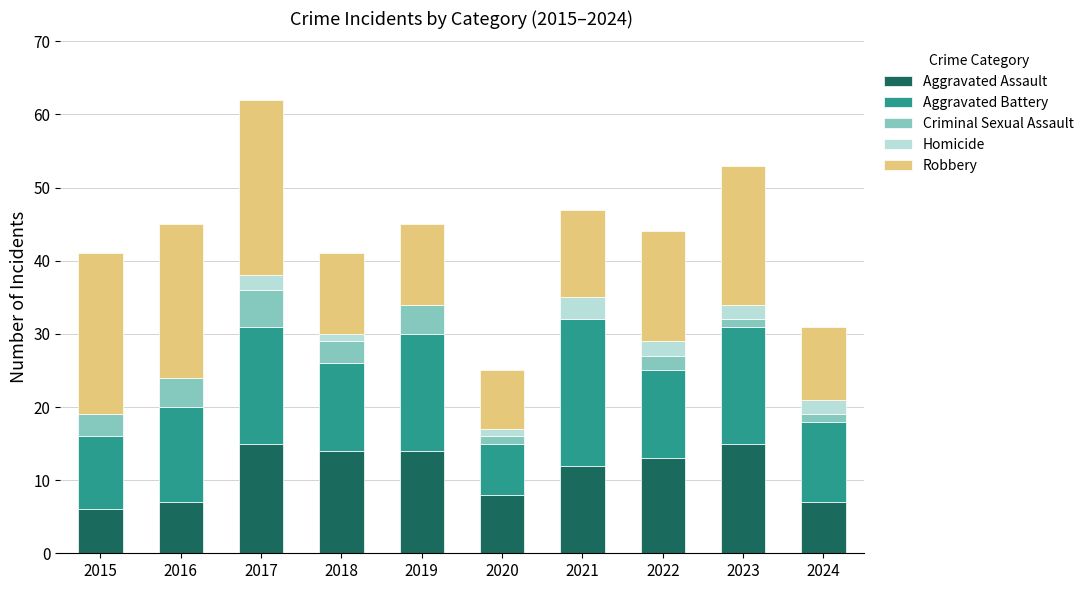

Is it true that Aggravated Assault equals 8 at 2020?

True